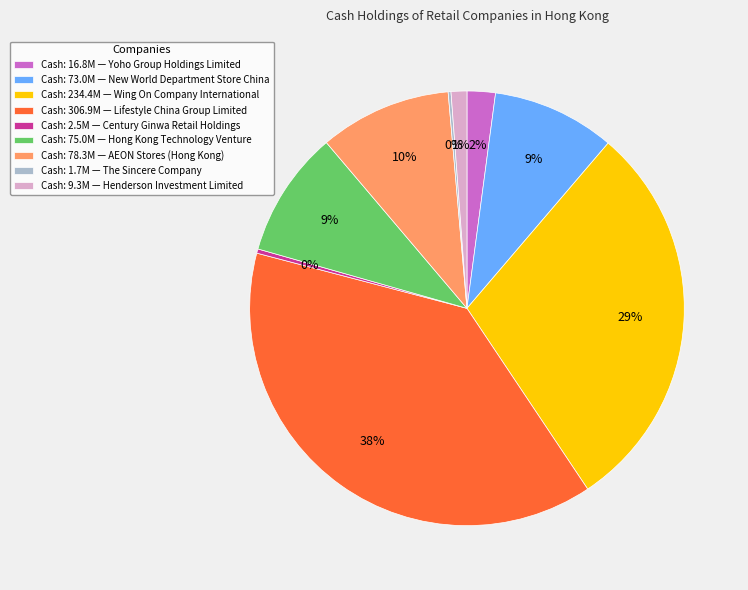

Between Cash: 2.5M — Century Ginwa Retail Holdings and Cash: 306.9M — Lifestyle China Group Limited, which is larger?

Cash: 306.9M — Lifestyle China Group Limited